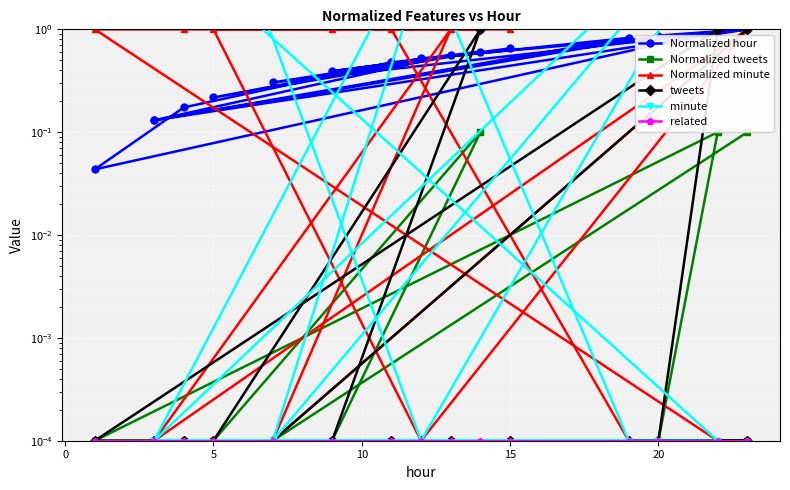

How many times do Normalized minute and Normalized hour cross each other?

5